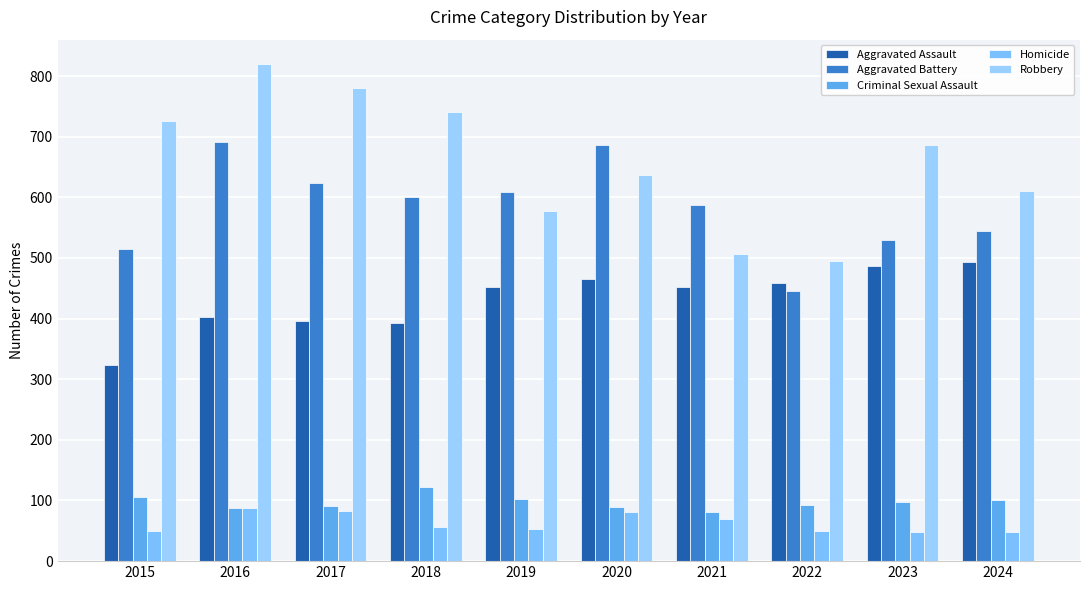

At which label does Robbery reach its peak?

2016